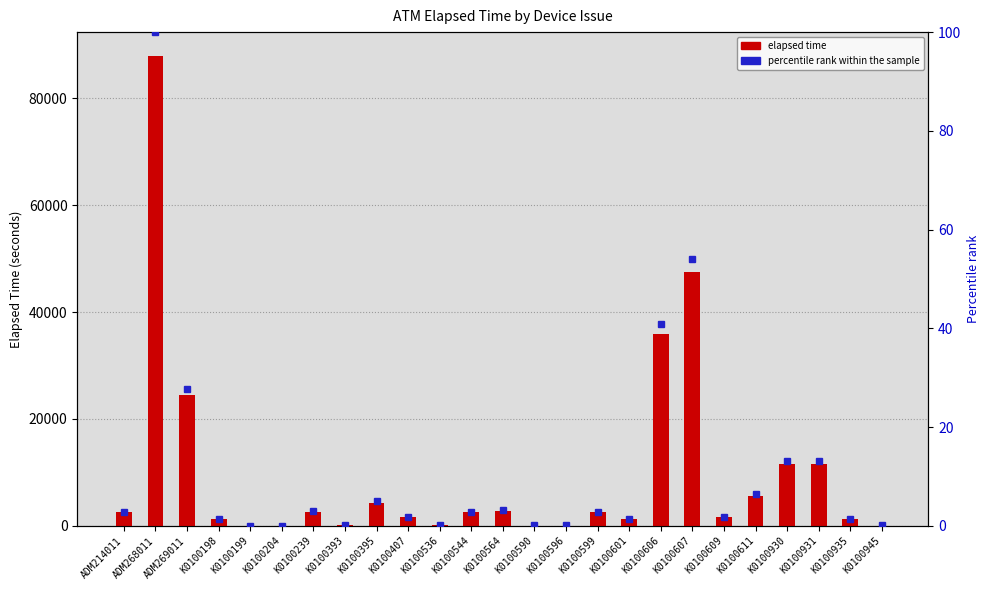

Reading right to left, list all the values displayed in this chart.

K0100945=58	K0100935=1200	K0100931=11580	K0100930=11580	K0100611=5670	K0100609=1576	K0100607=47580	K0100606=35924	K0100601=1230	K0100599=2551	K0100596=58	K0100590=58	K0100564=2850	K0100544=2536	K0100536=187	K0100407=1650	K0100395=4350	K0100393=89	K0100239=2640	K0100204=0	K0100199=0	K0100198=1260	ADM269011=24464	ADM268011=88004	ADM214011=2536